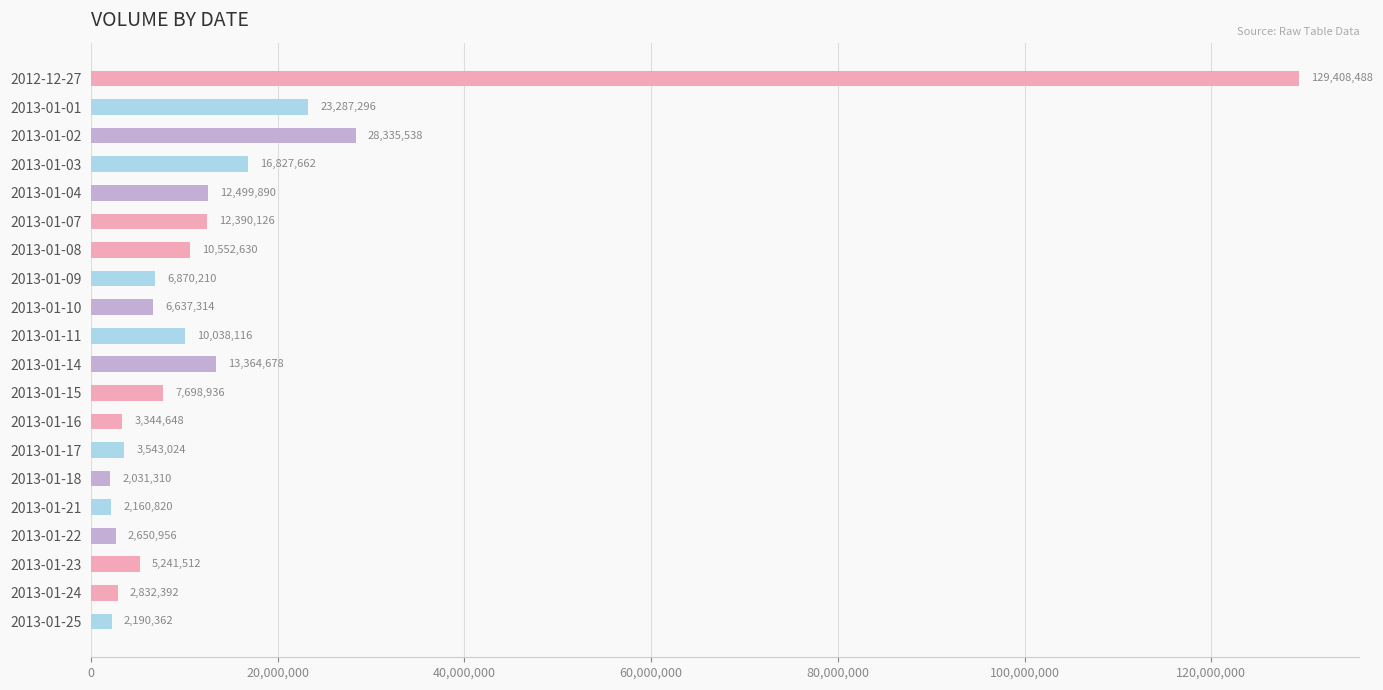

What is the difference between the second highest and second lowest values?

26174718